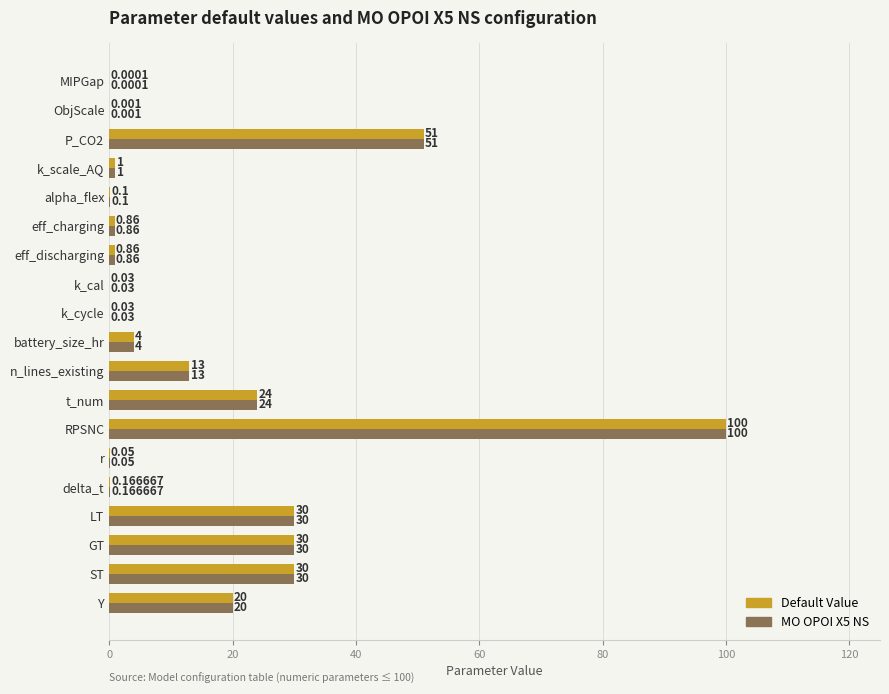

At which category is the sum across all series the highest?

RPSNC